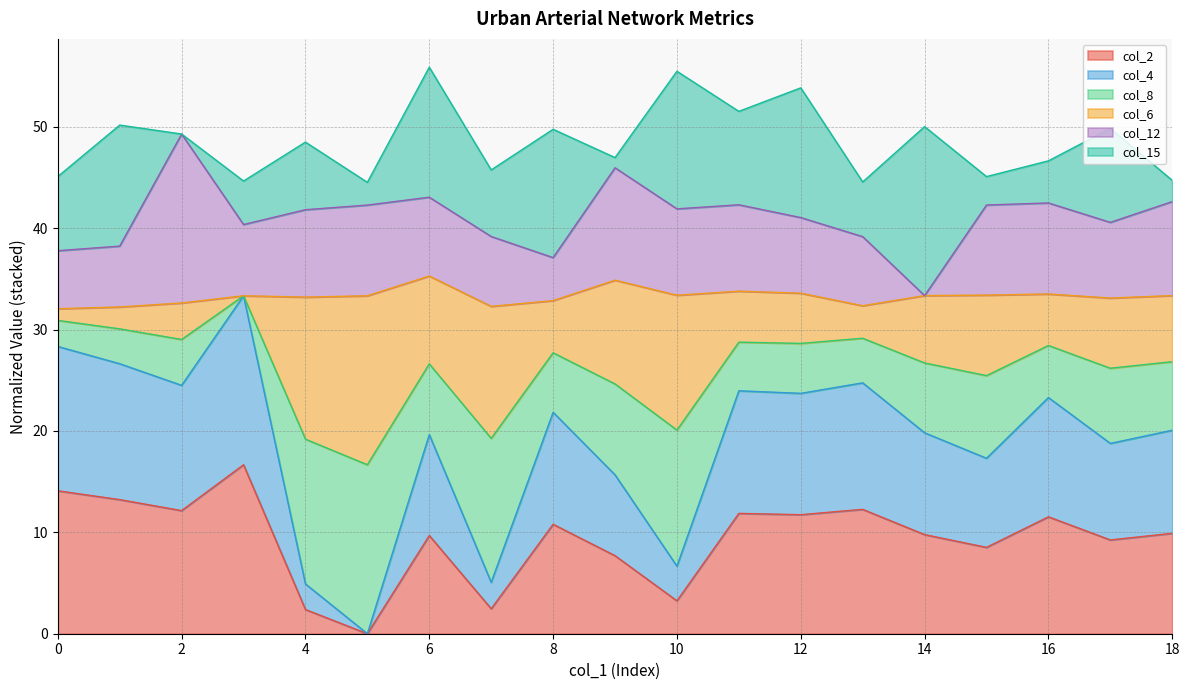

What is the total value across all series at 18?

44.7